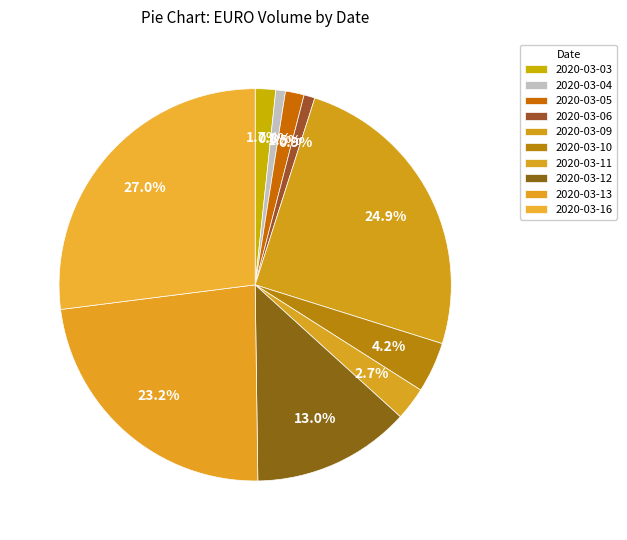

What percentage is the 2020-03-10 slice, to the nearest percent?

4%